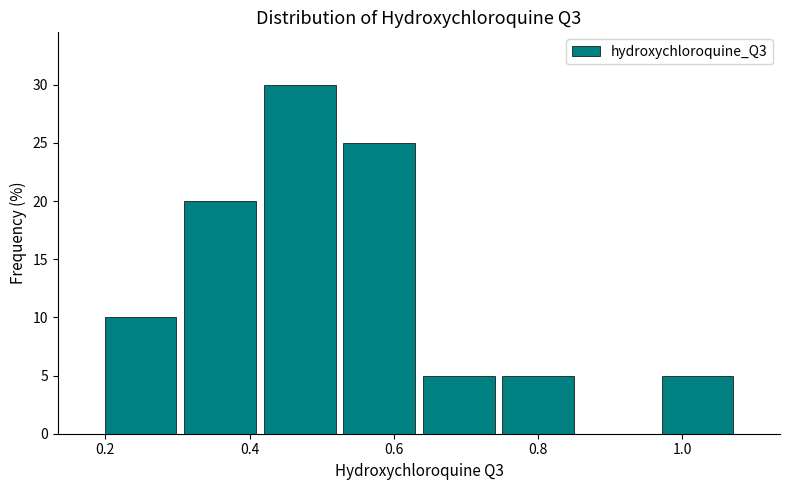

Reading left to right, transcribe this chart: for each bar, give the range it covers on the x-axis and its height. Neither the bar edges nor the heights are printed on the chart, so give them approximately, as read against the axes.

0.20 to 0.30: 10
0.30 to 0.42: 20
0.42 to 0.52: 30
0.52 to 0.64: 25
0.64 to 0.74: 5
0.74 to 0.86: 5
0.86 to 0.96: 0
0.96 to 1.08: 5